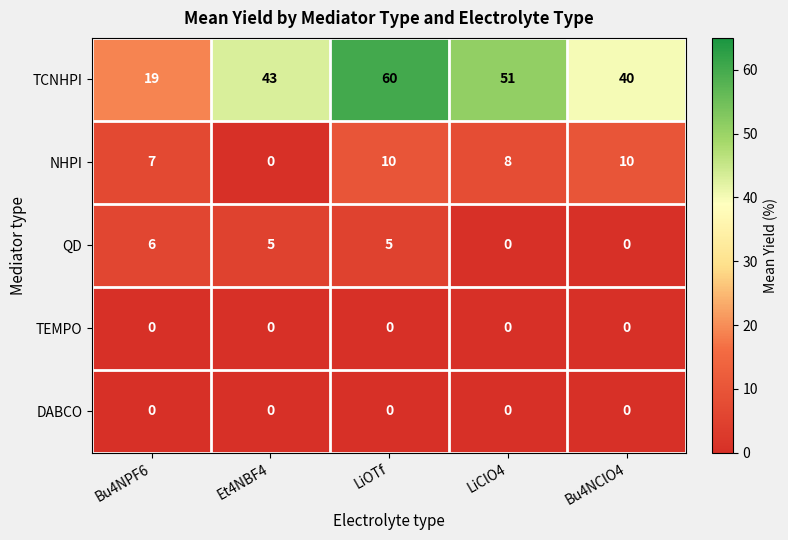

The value of TEMPO at Et4NBF4 is 0. True or false?

True